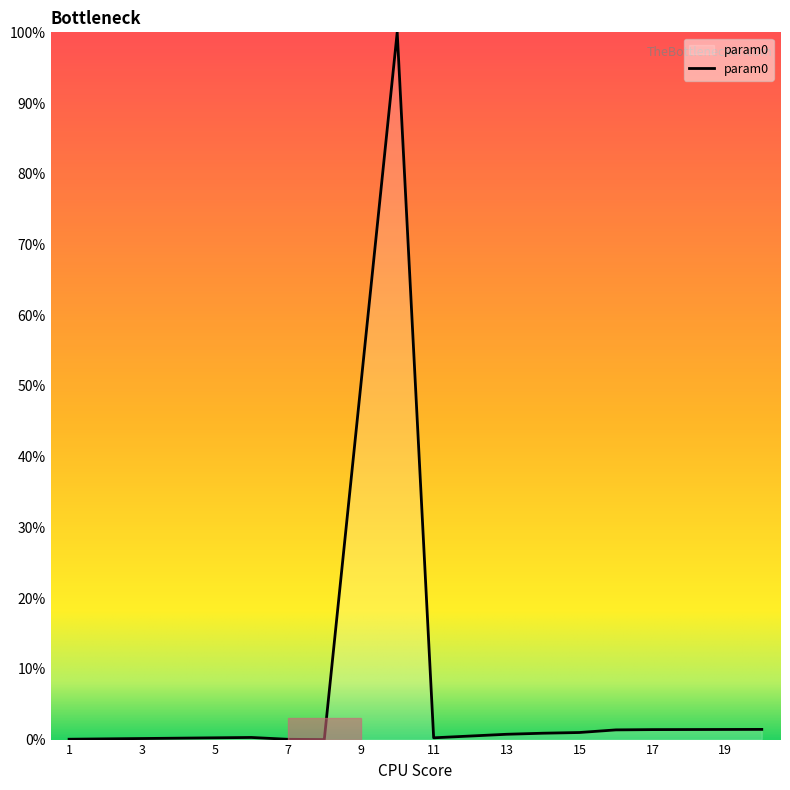

How many lines are shown in the chart?

1